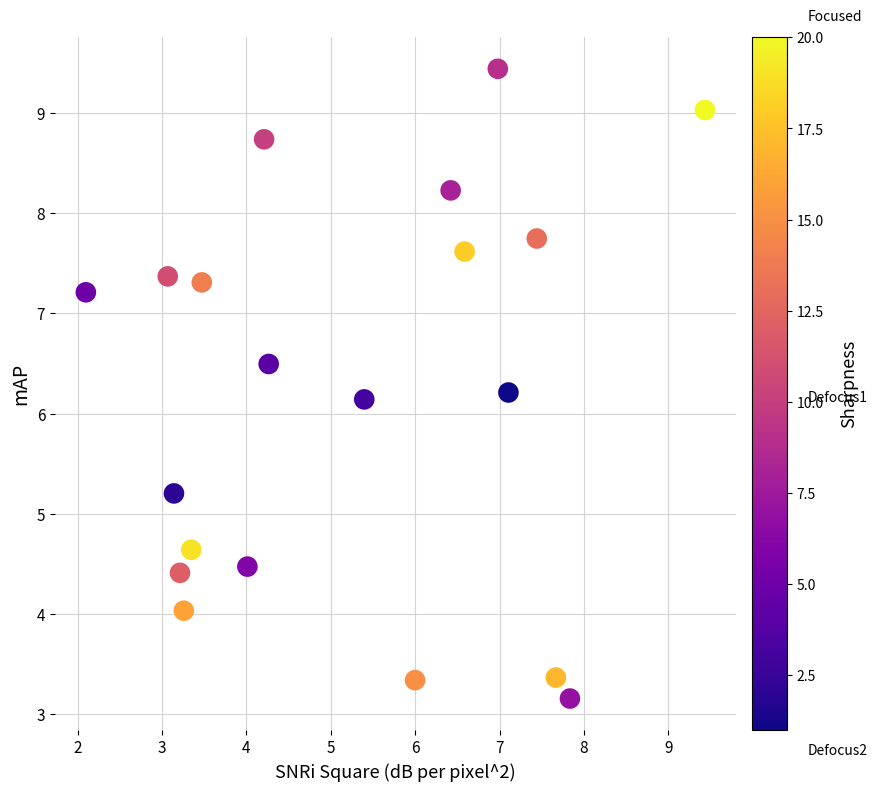

What is the range of Y values (max minus min)?

6.3